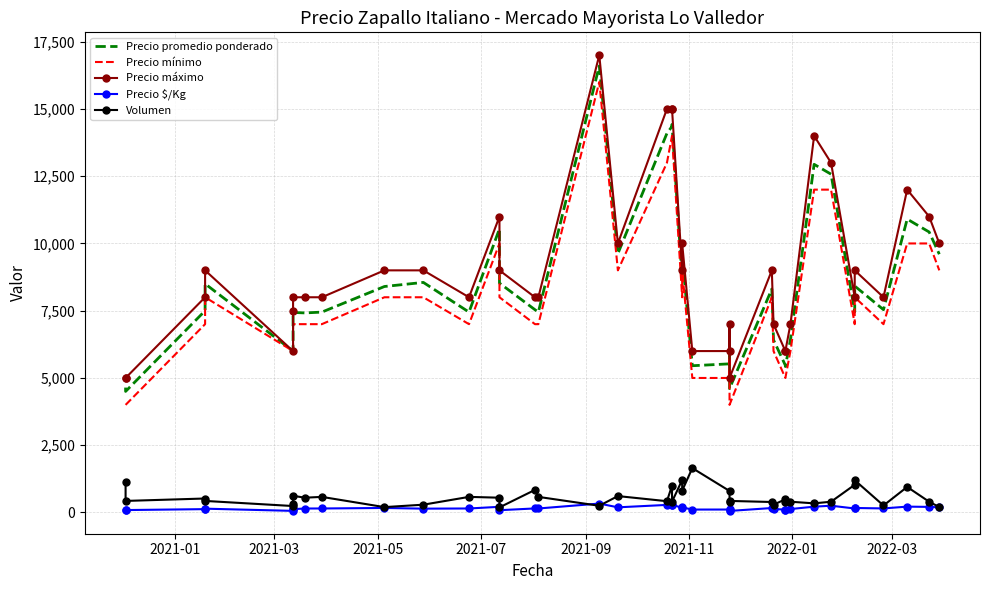

At 2021-03, list the series in order from largest to smallest.

Precio máximo, Precio promedio ponderado, Precio mínimo, Volumen, Precio $/Kg